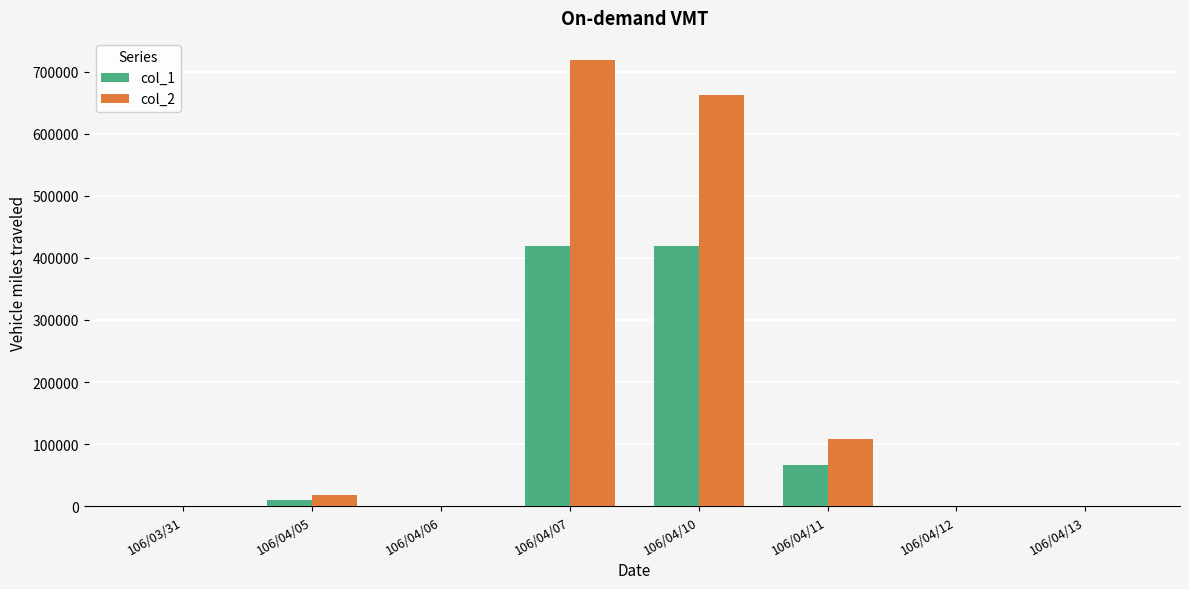

Which series has the largest total across all categories?

col_2